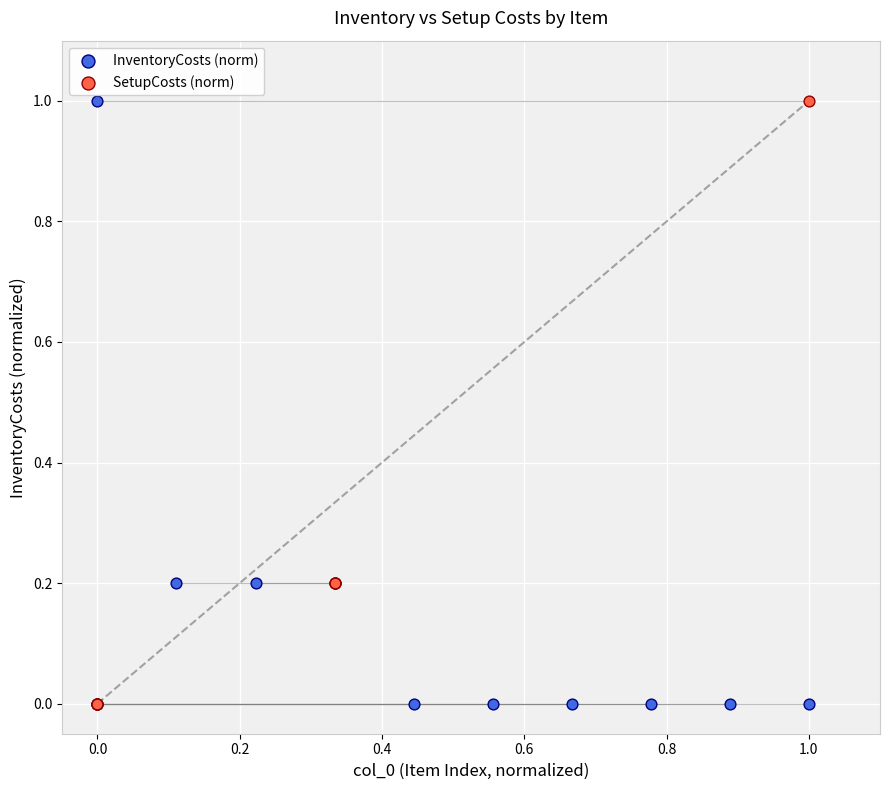

What are all the series names shown in the legend?

InventoryCosts (norm), SetupCosts (norm)